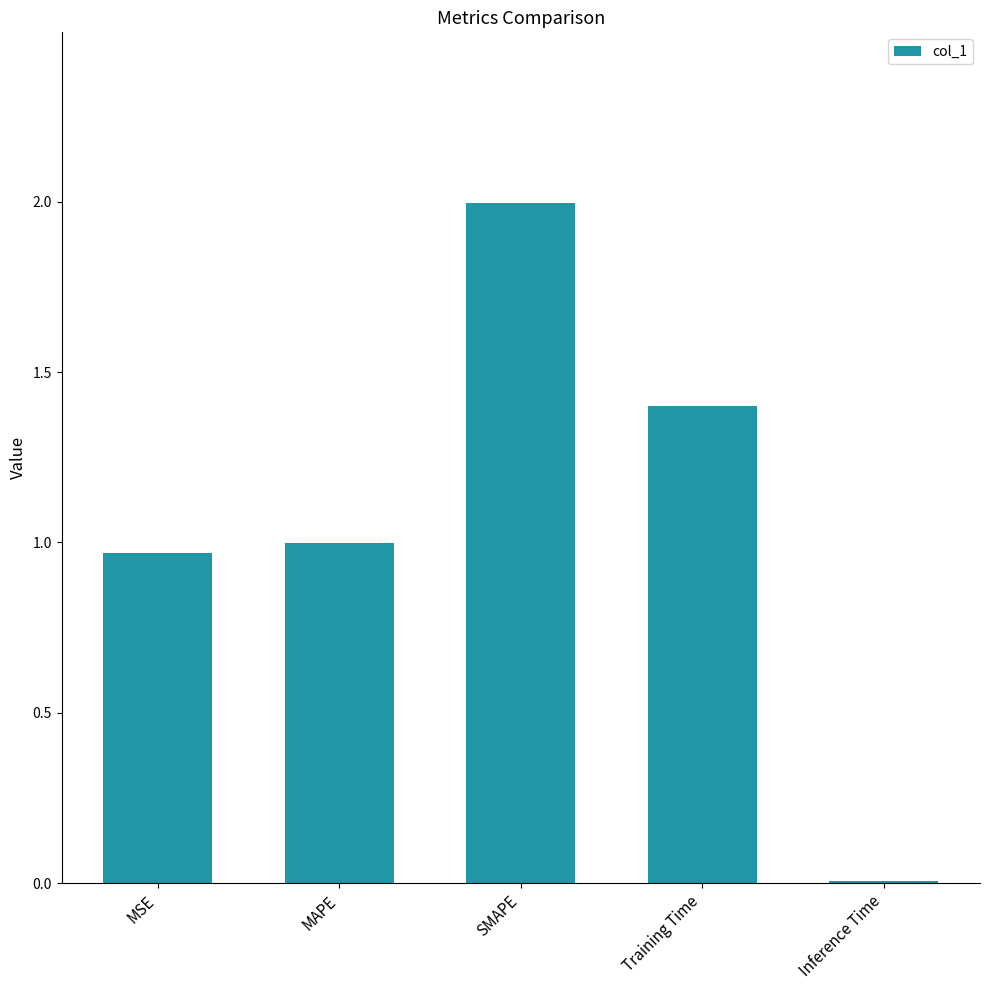

How many data points does each series have?

5